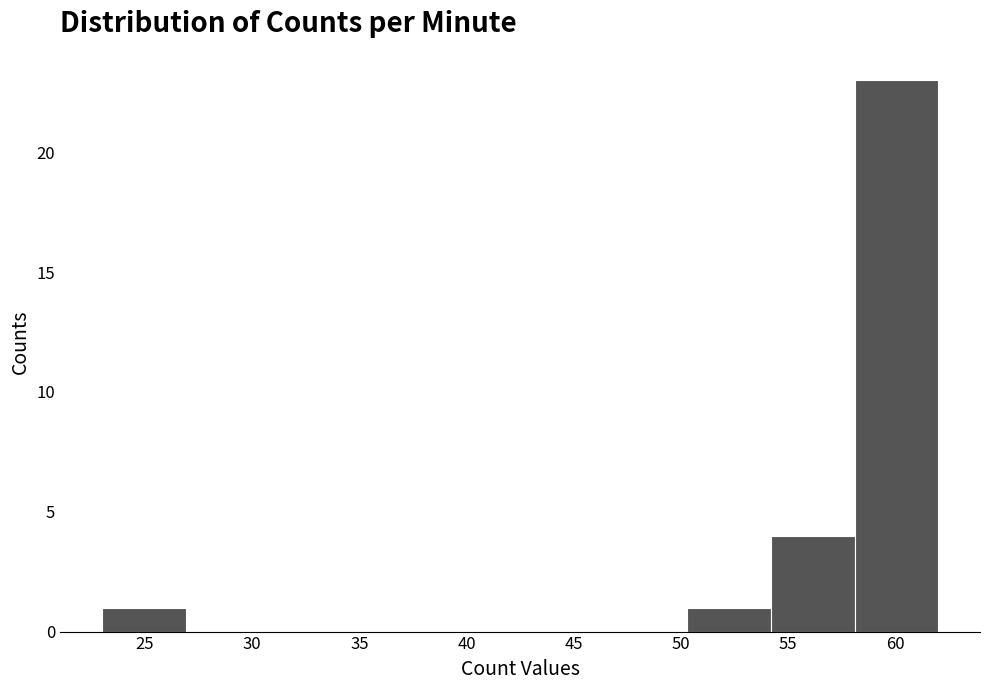

Reading left to right, transcribe this chart: for each bar, give the range it covers on the x-axis and its height. Neither the bar edges nor the heights are printed on the chart, so give them approximately, as read against the axes.

23.0 to 26.9: 1
26.9 to 30.8: 0
30.8 to 34.7: 0
34.7 to 38.6: 0
38.6 to 42.5: 0
42.5 to 46.4: 0
46.4 to 50.3: 0
50.3 to 54.2: 1
54.2 to 58.1: 4
58.1 to 62.0: 23